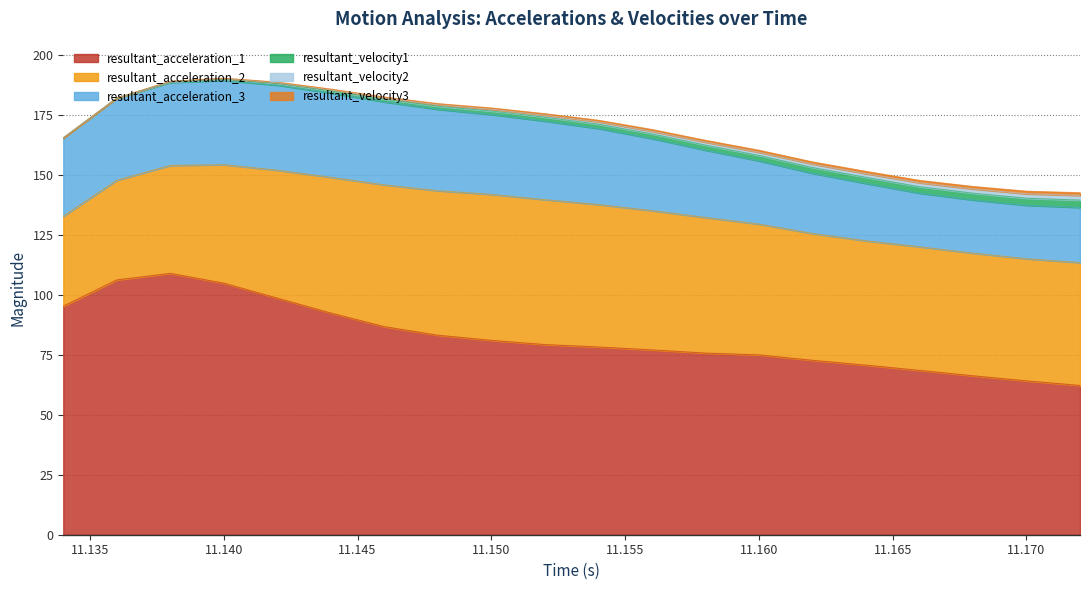

What is the spread (max minus min) of values at 11.152?

78.6